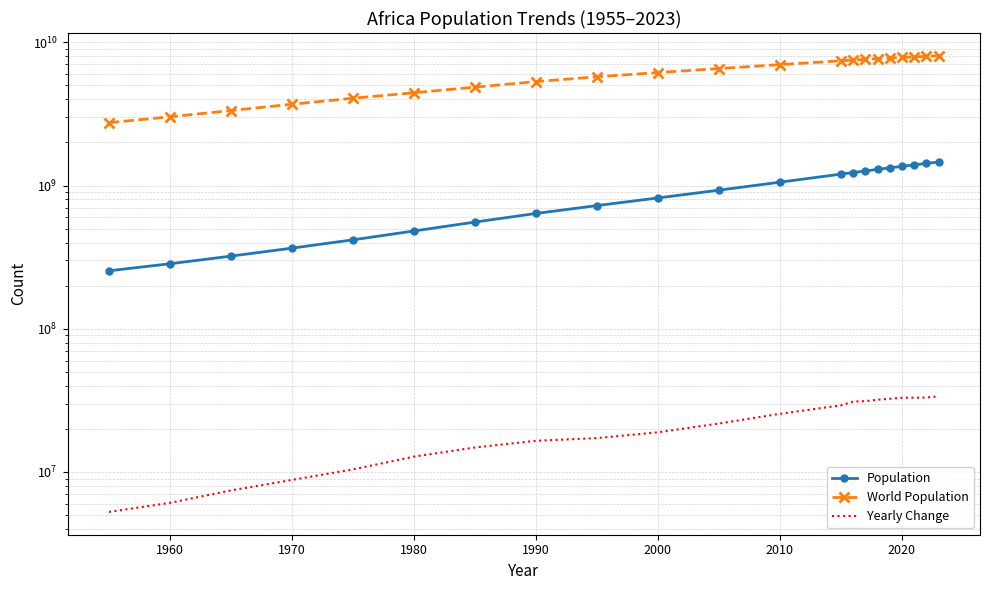

True or false: Population has more than 2 points higher than both neighbors.

False